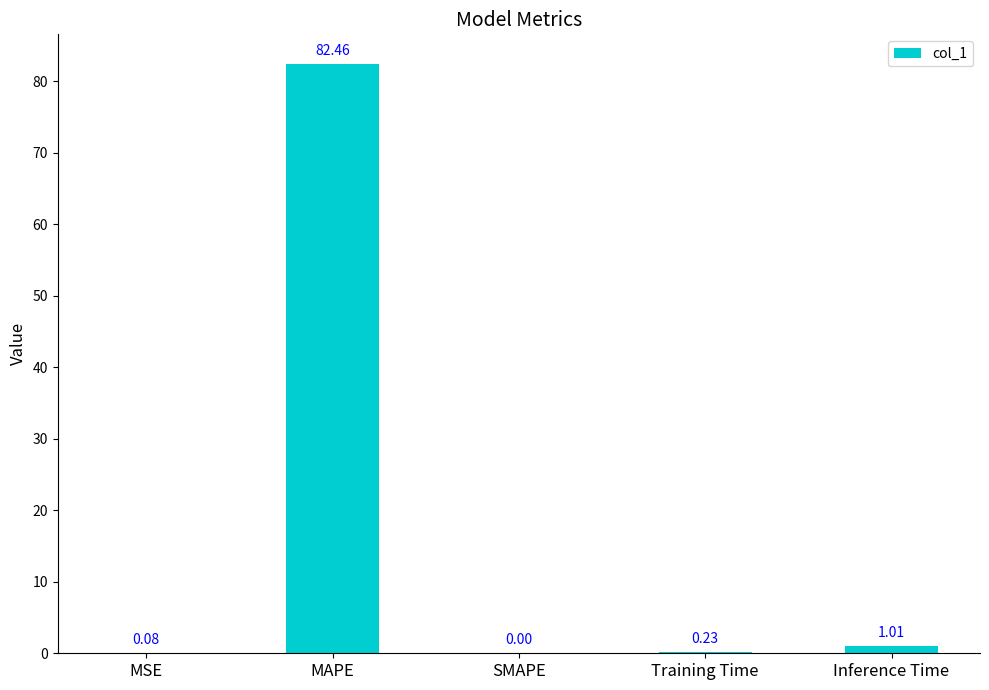

Are the bars horizontal?

No